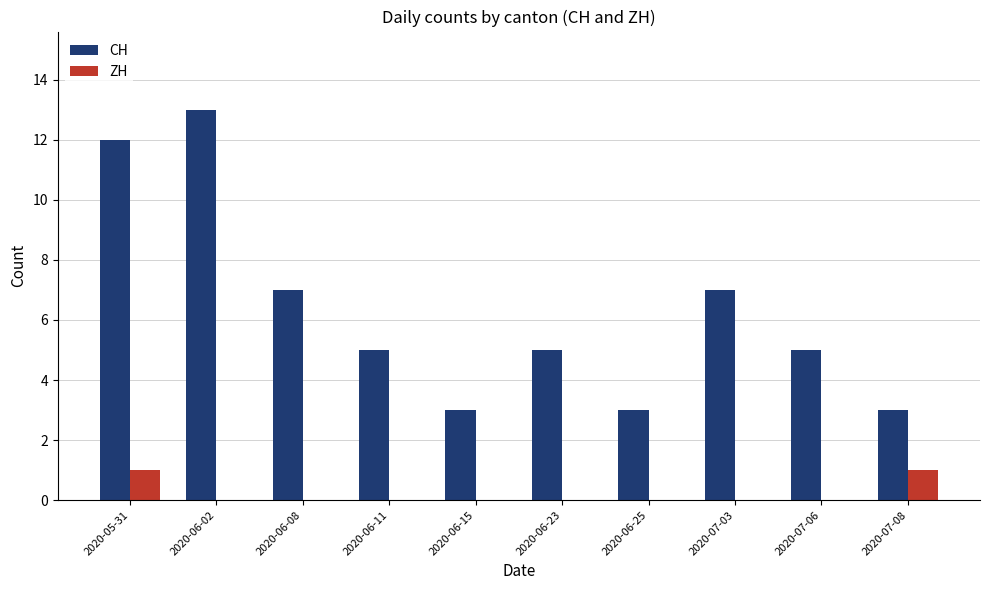

Which label corresponds to the largest value in the chart?

2020-06-02